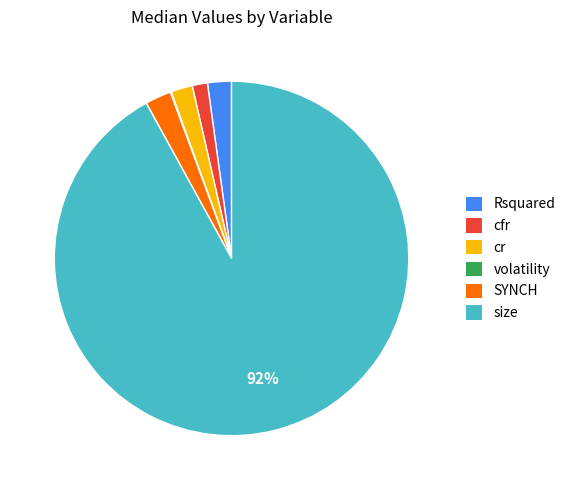

What is the largest slice in the pie chart?

size